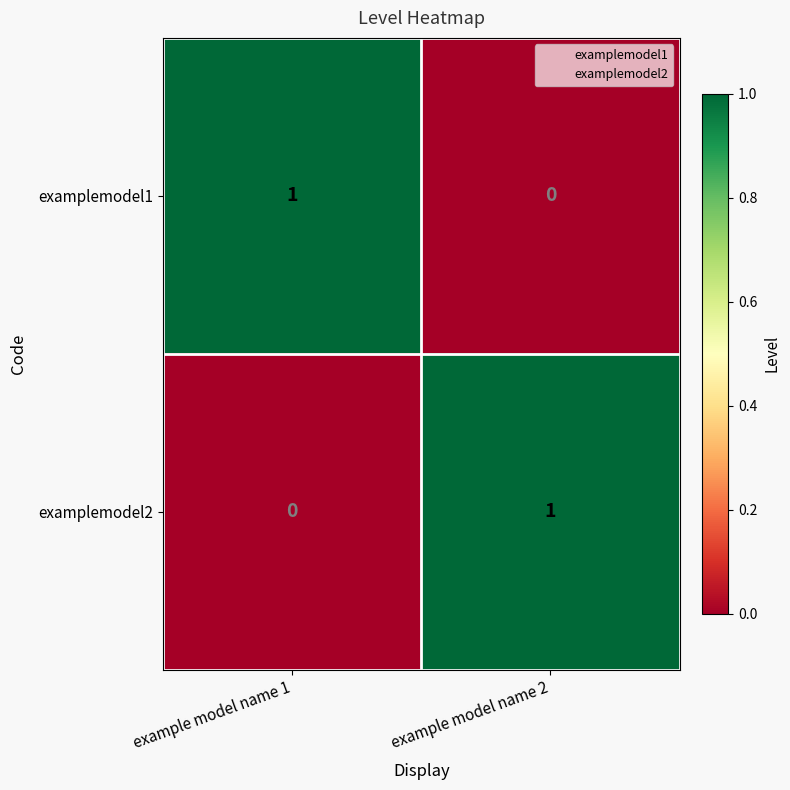

Rank the categories by examplemodel1 value from lowest to highest.

example model name 2, example model name 1